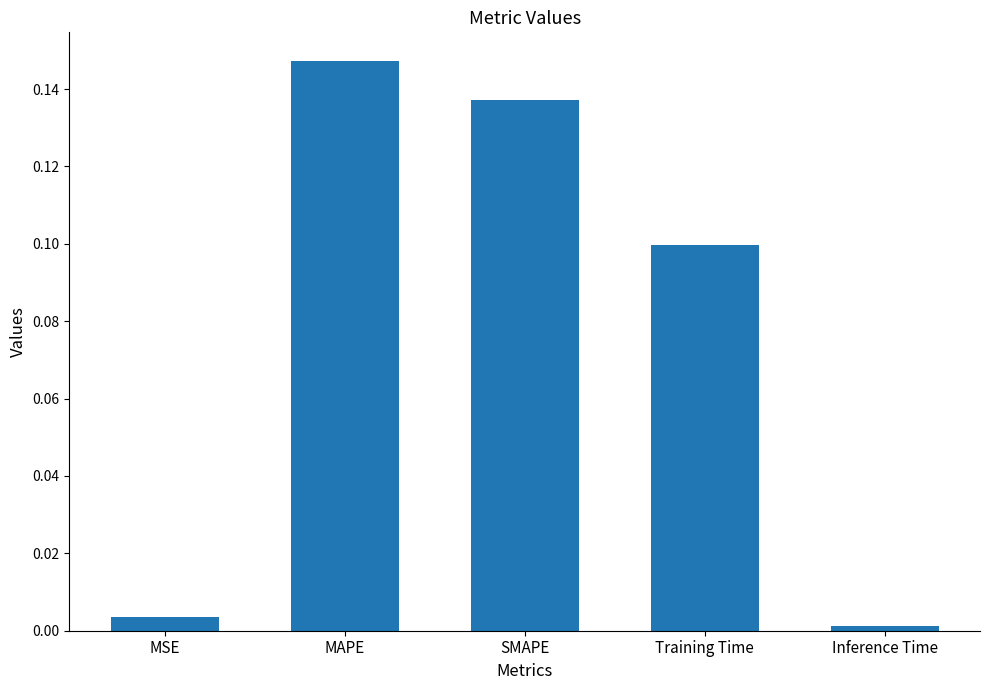

List the labels in order of value, smallest first.

Inference Time, MSE, Training Time, SMAPE, MAPE